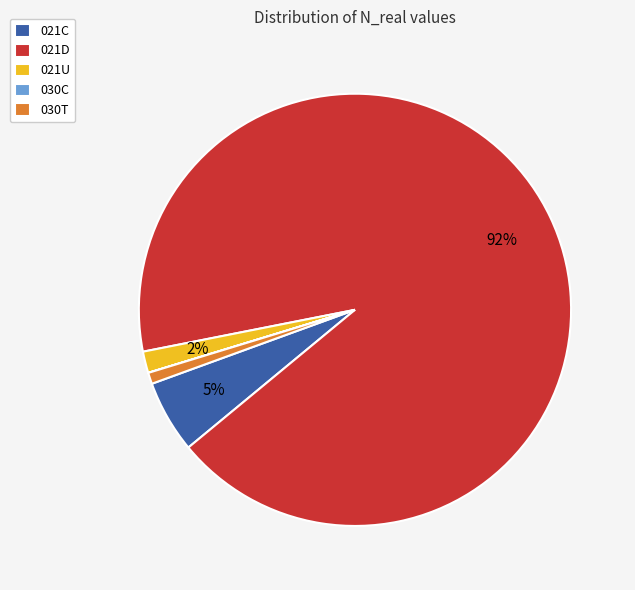

To the nearest percent, what portion does 021C represent?

5%